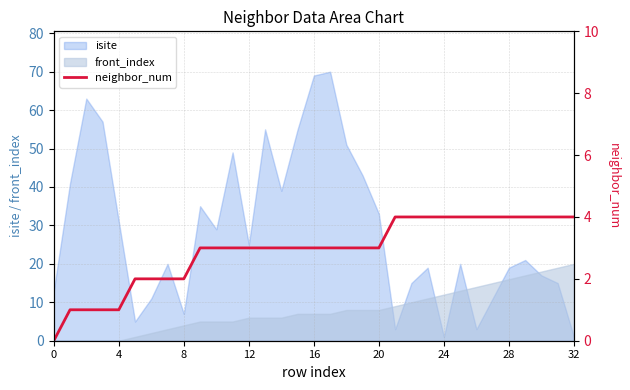

How many times do front_index and isite cross each other?

7